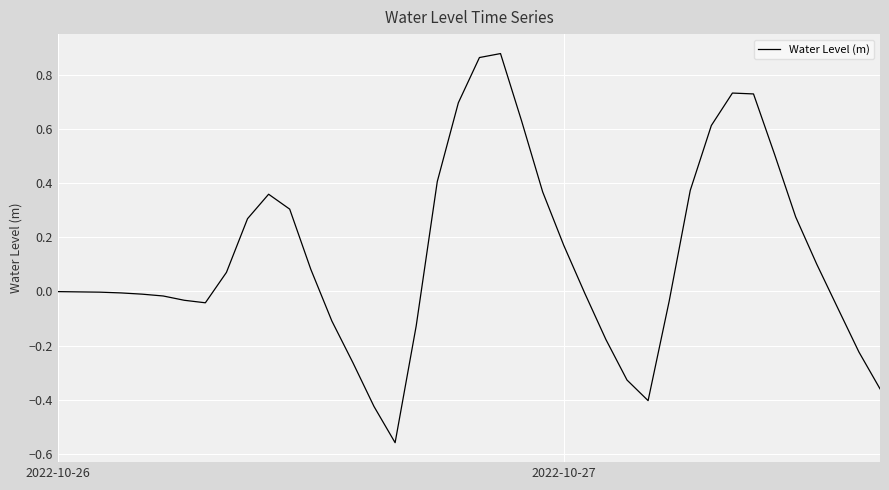

True or false: the data has more than 1 interior local peaks.

True